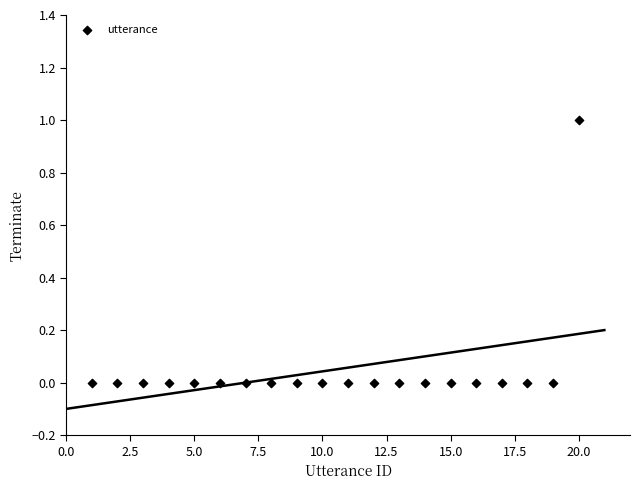

What is the range of X values (max minus min)?

19